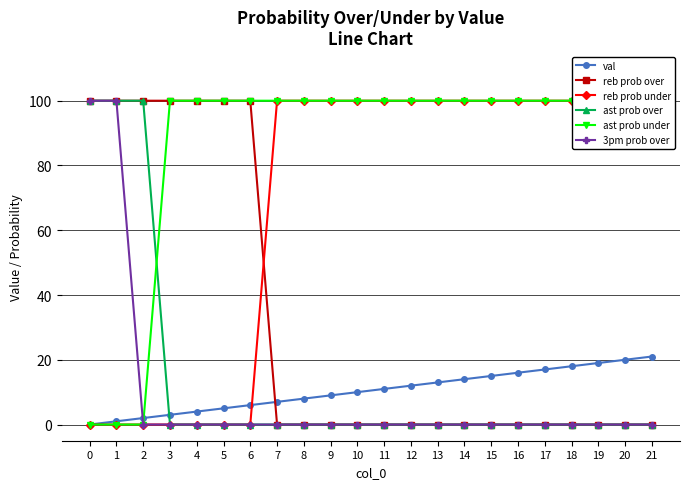

Is it true that ast prob under equals 54 at 10?

False